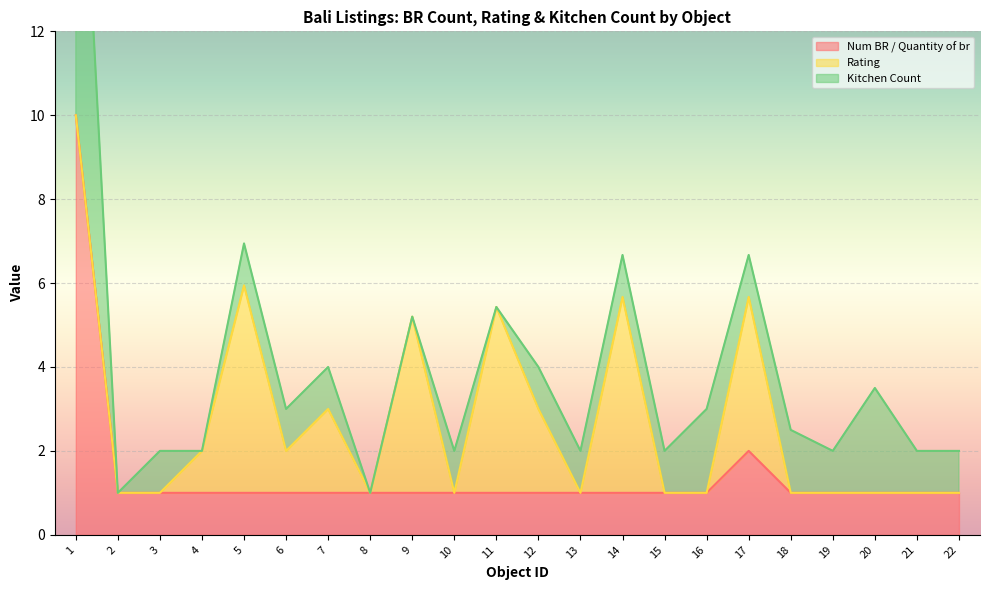

Which series has the largest total across all categories?

Num BR / Quantity of br